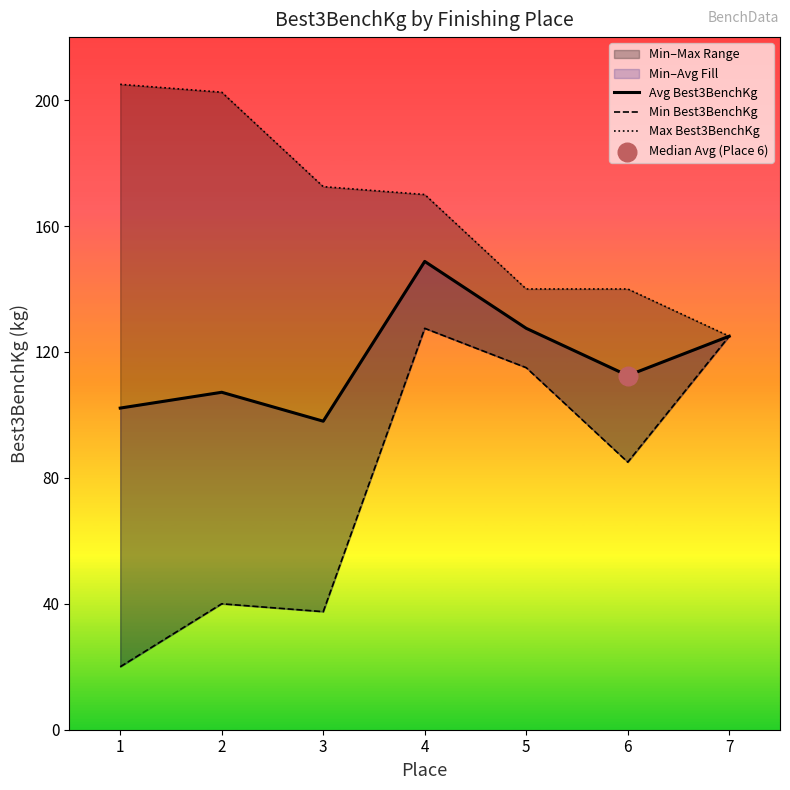

Which series reaches the maximum Y coordinate?

Max Best3BenchKg